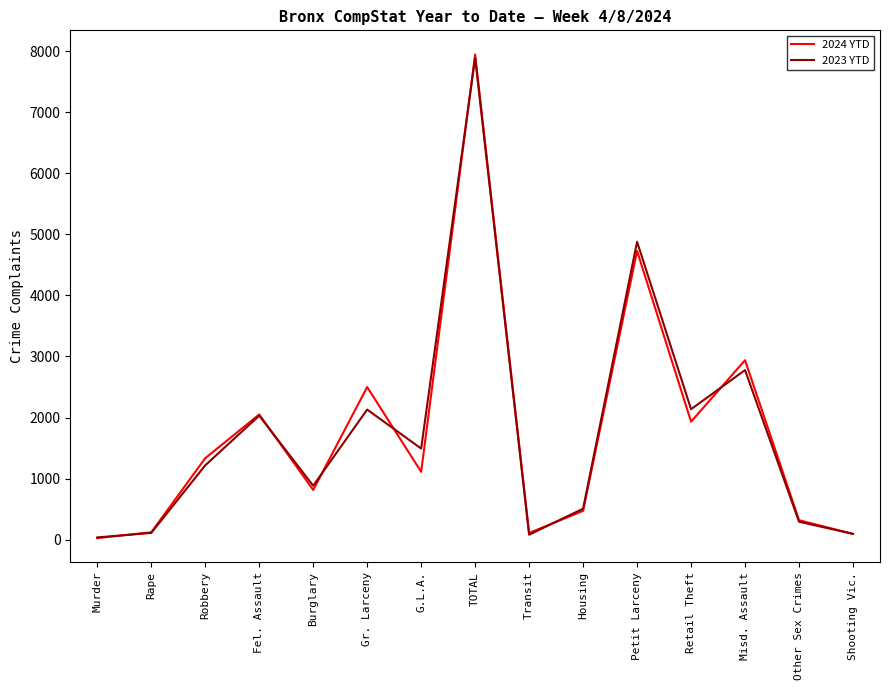

Is the value of 2023 YTD at Transit greater than the value of 2024 YTD at Gr. Larceny?

No